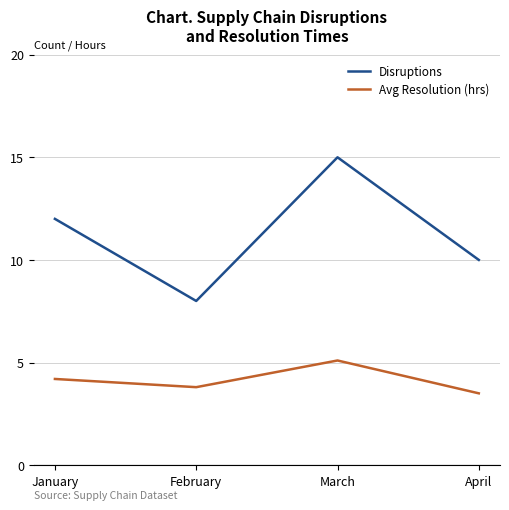

At which category does the chart reach its minimum across all series?

April